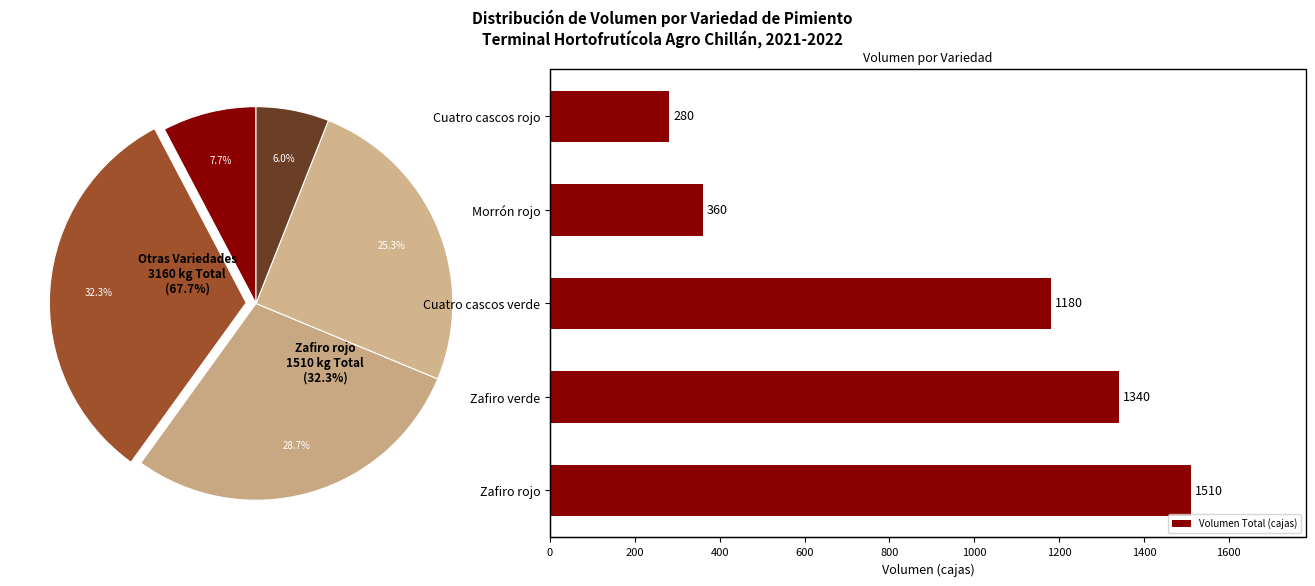

The 800 slice represents 1% of the pie. True or false?

False